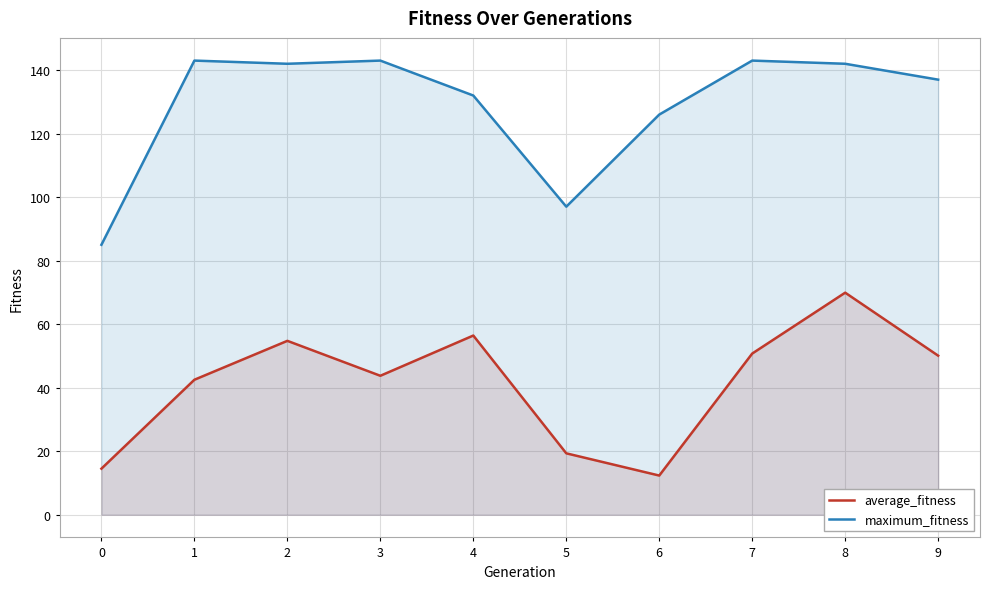

Rank the series by their maximum value, from highest to lowest.

maximum_fitness, average_fitness